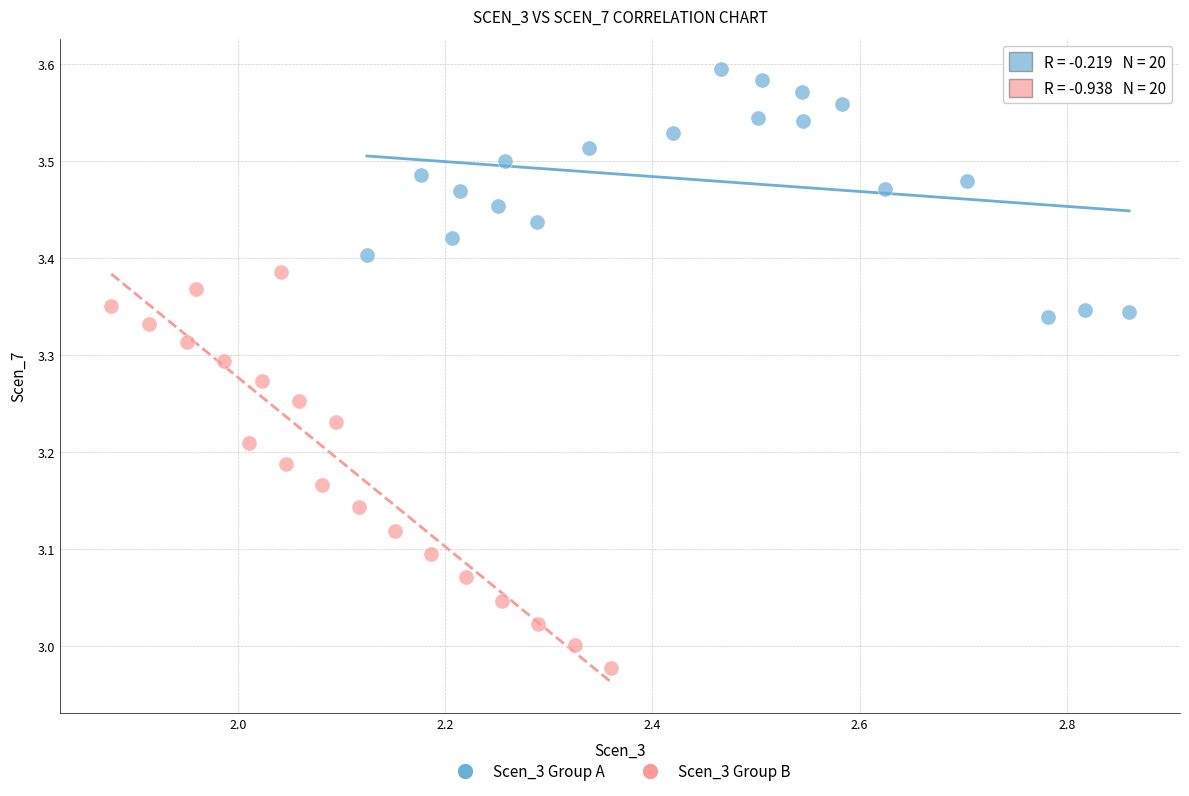

Which series has the largest Y range (max minus min)?

Scen_3 Group B